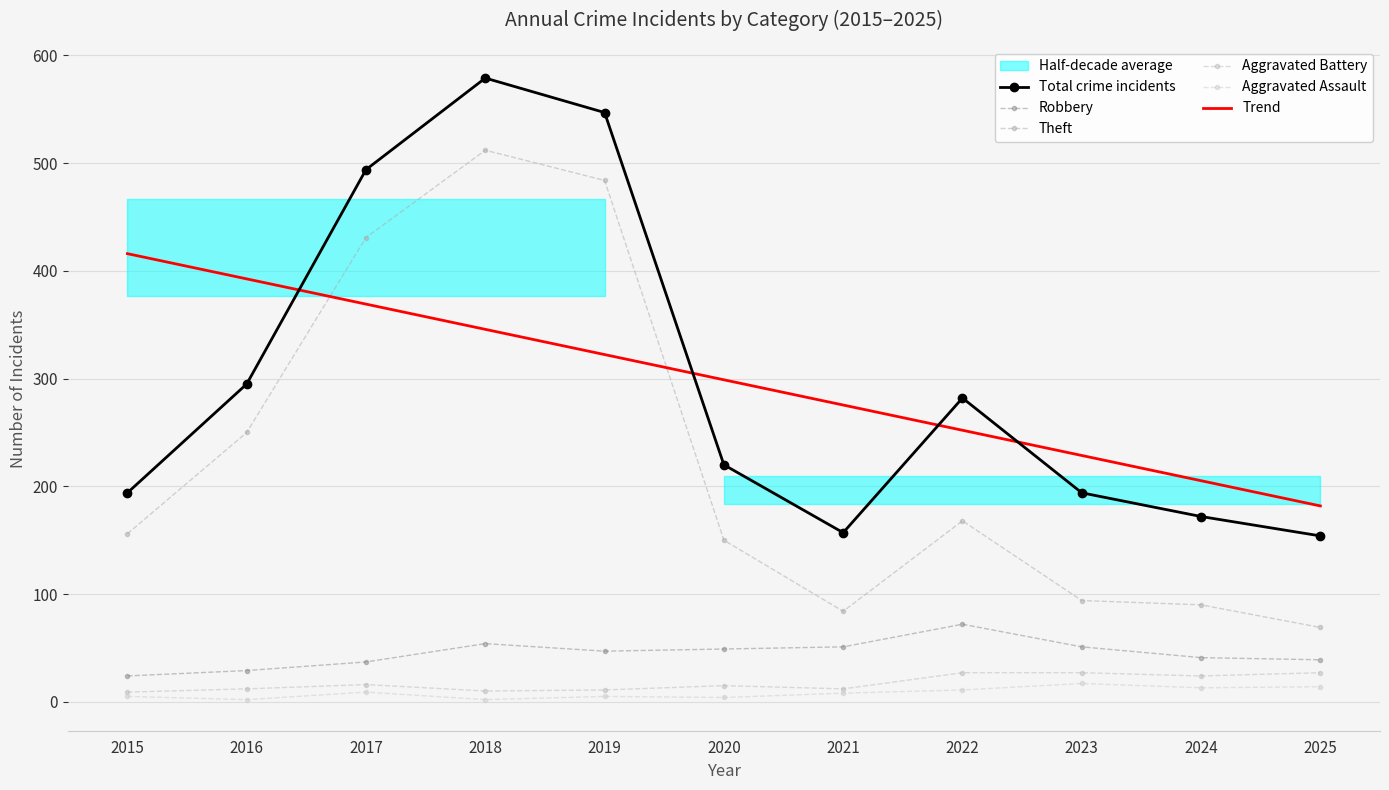

What is the total value across all series at 2025?

484.8